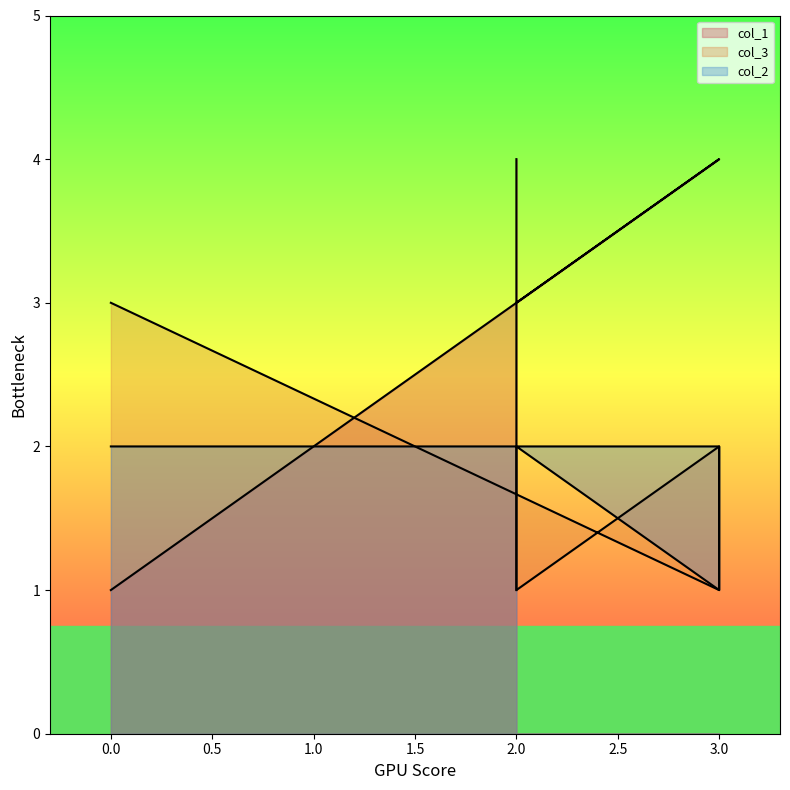

Does the chart have visible grid lines?

No